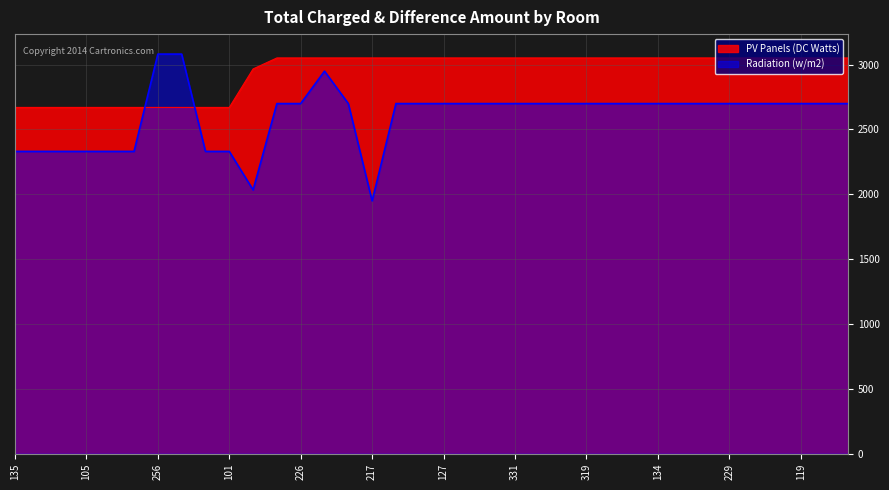

What is the label of the 22nd point from the right?

312